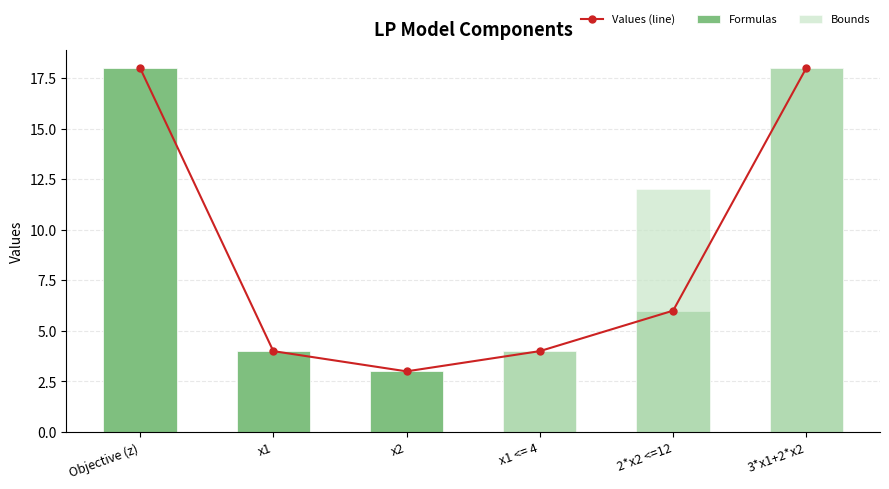

At which category is the sum across all series the highest?

3*x1+2*x2